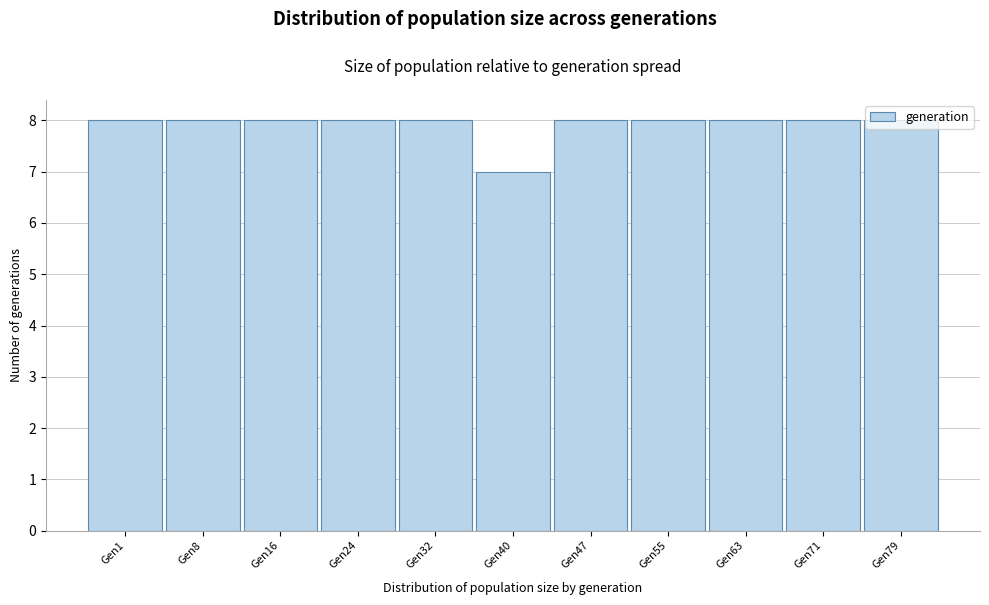

What is the sum of all values?

87